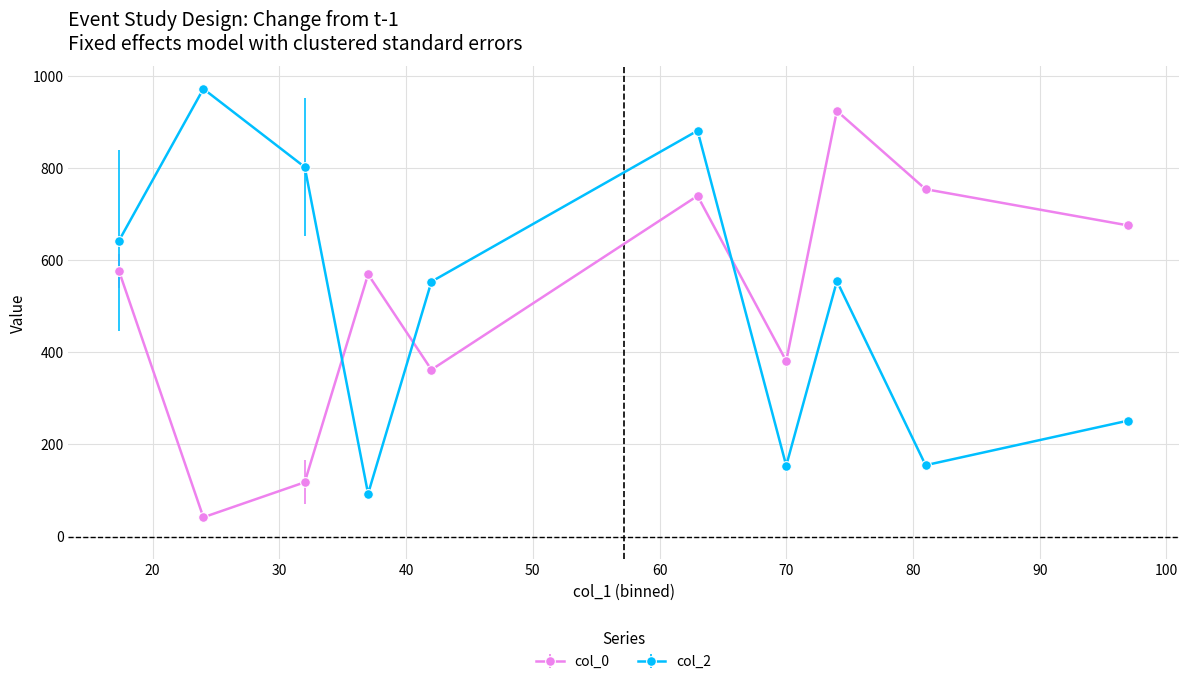

Does the chart have visible grid lines?

Yes